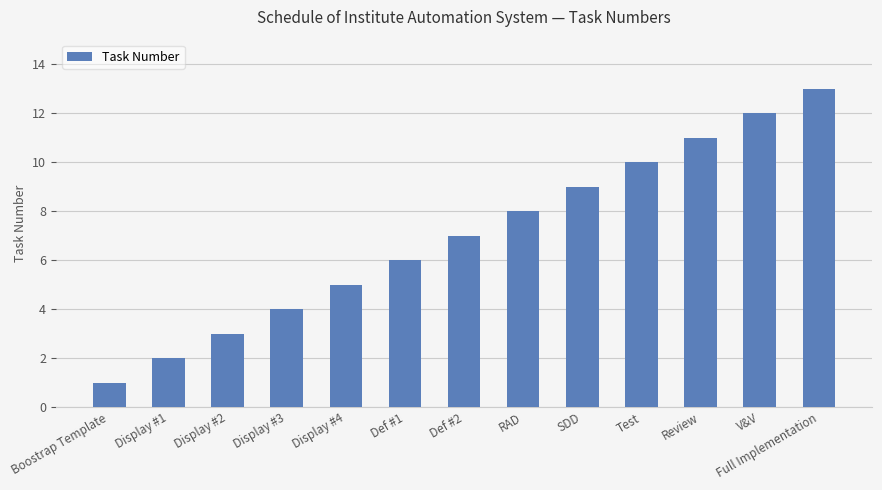

Which label corresponds to the smallest value in the chart?

Boostrap Template